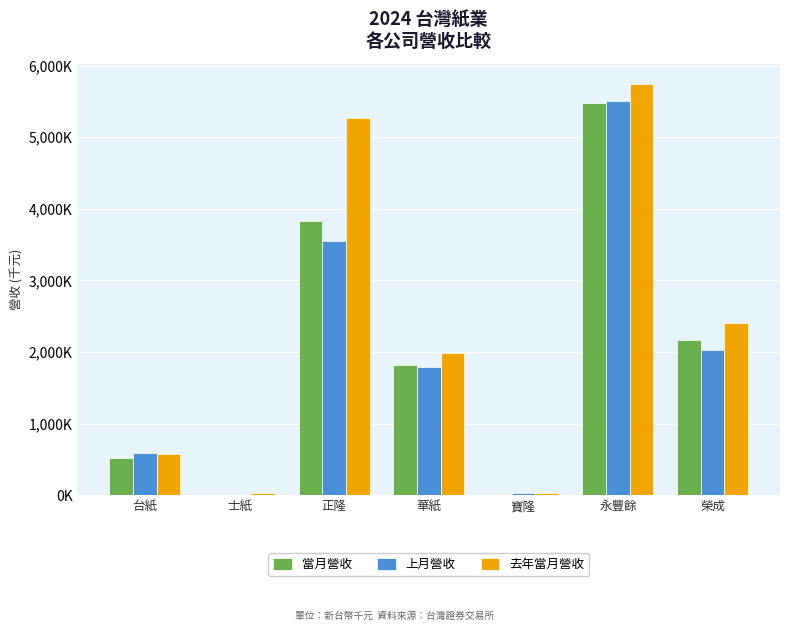

Where does the 當月營收 series first go above 1818724?

正隆